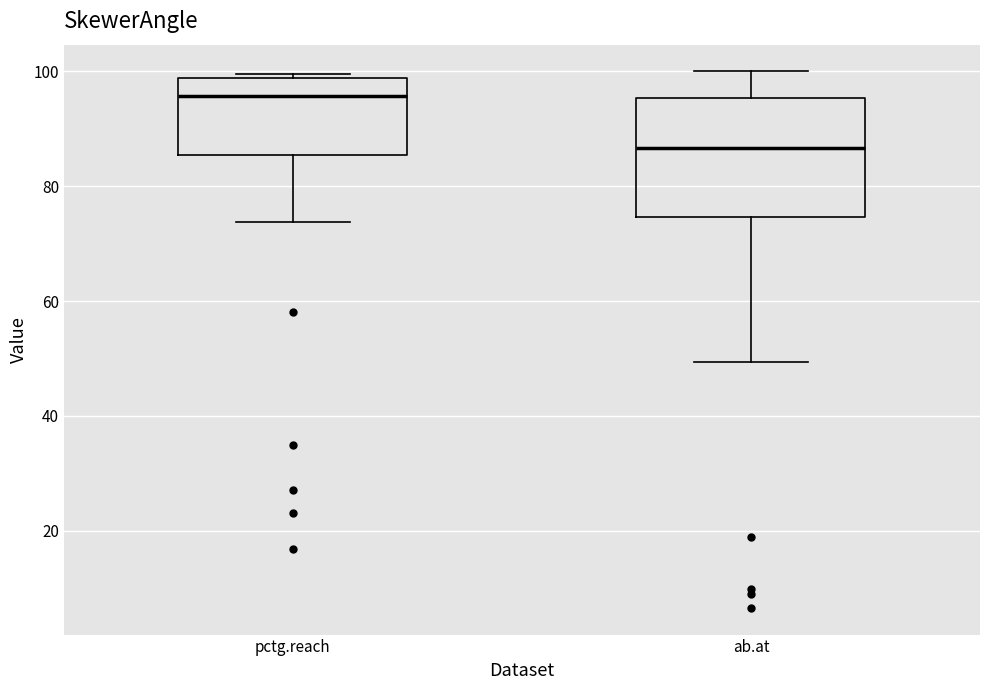

Reading left to right, read every box against the y-axis: the position of its median line, the range the box covers, and the ends of its whiskers. The values are not printed on the chart, so give them approximately, as read against the axis.

pctg.reach: median 96, box 86 to 98, whiskers 74 to 100
ab.at: median 86, box 74 to 96, whiskers 50 to 100